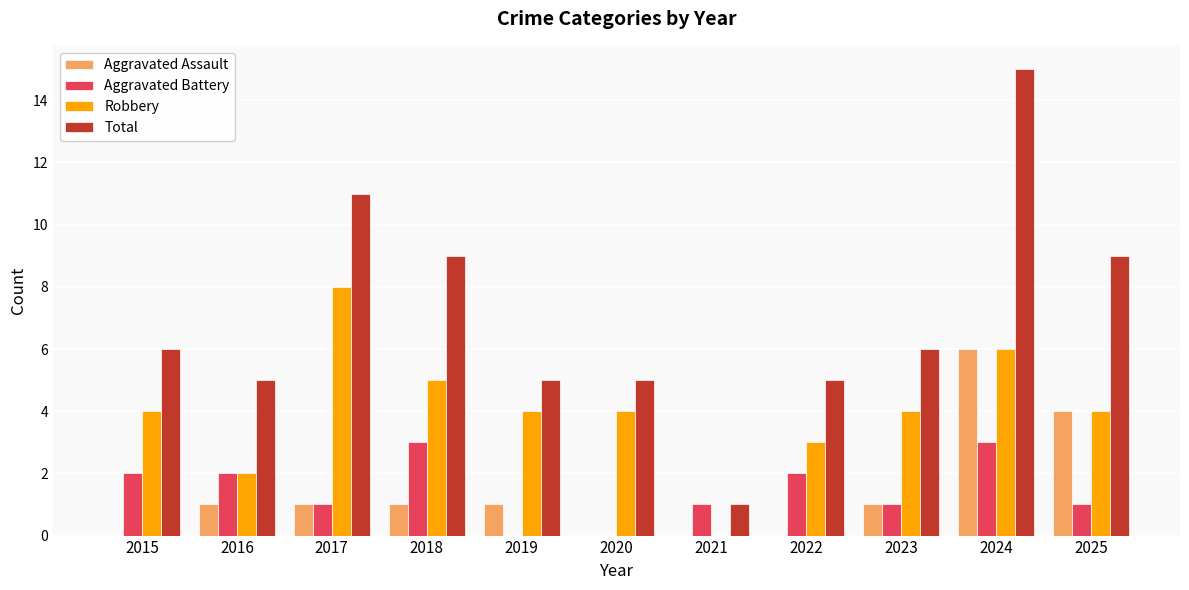

What are all the series names shown in the legend?

Aggravated Assault, Aggravated Battery, Robbery, Total